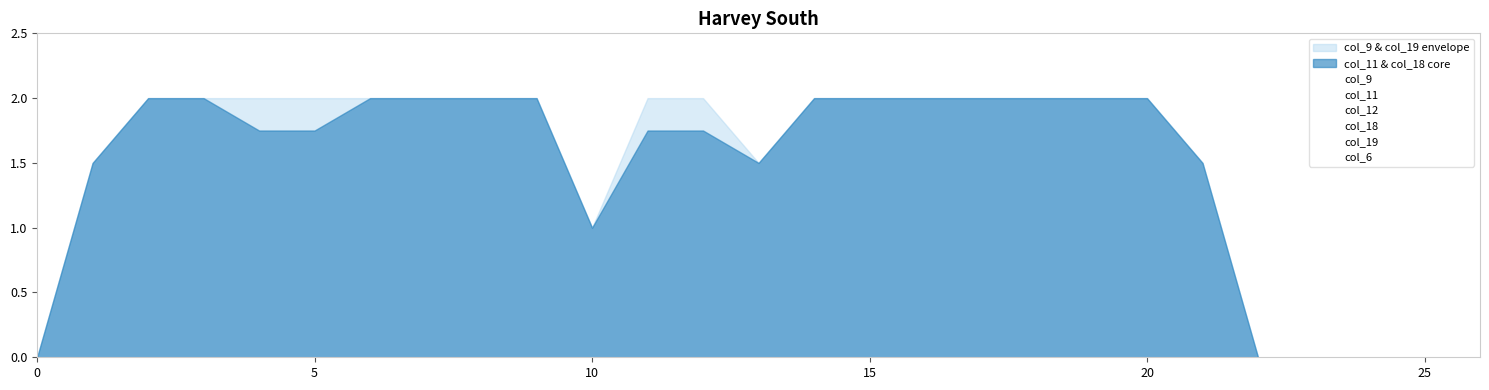

At which category does col_18 reach its first local valley?

10